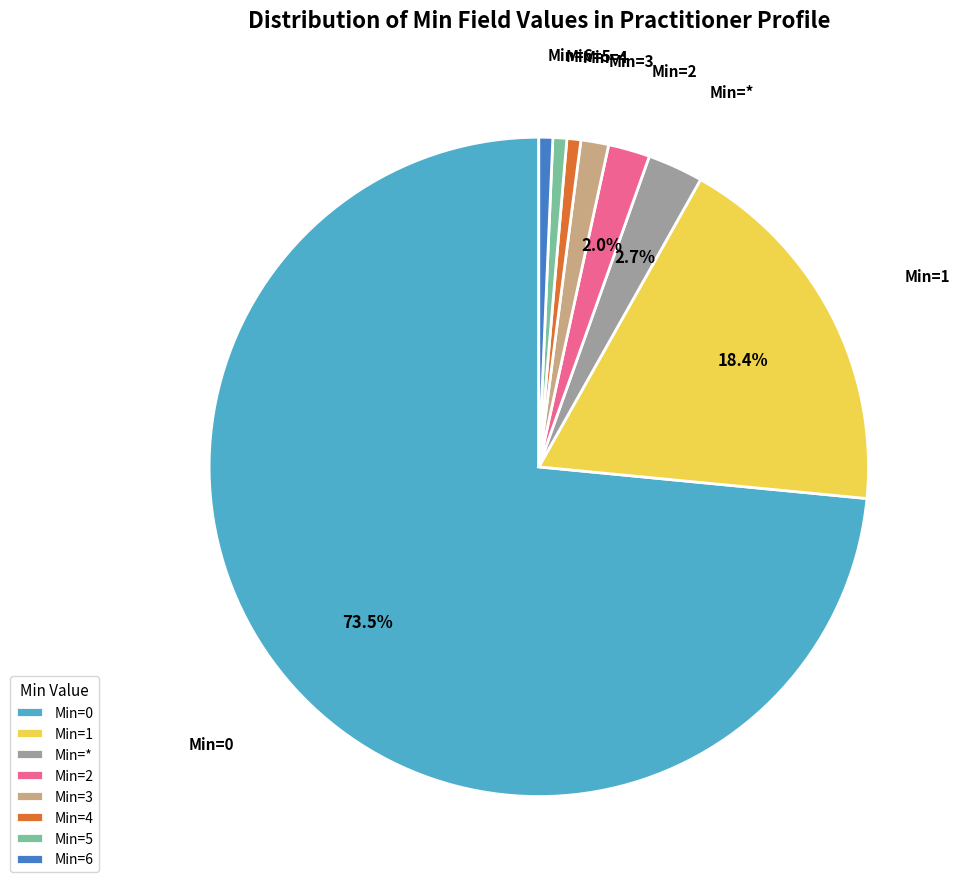

Approximately how many times larger is the value at Min=* compared to Min=5?

4.0